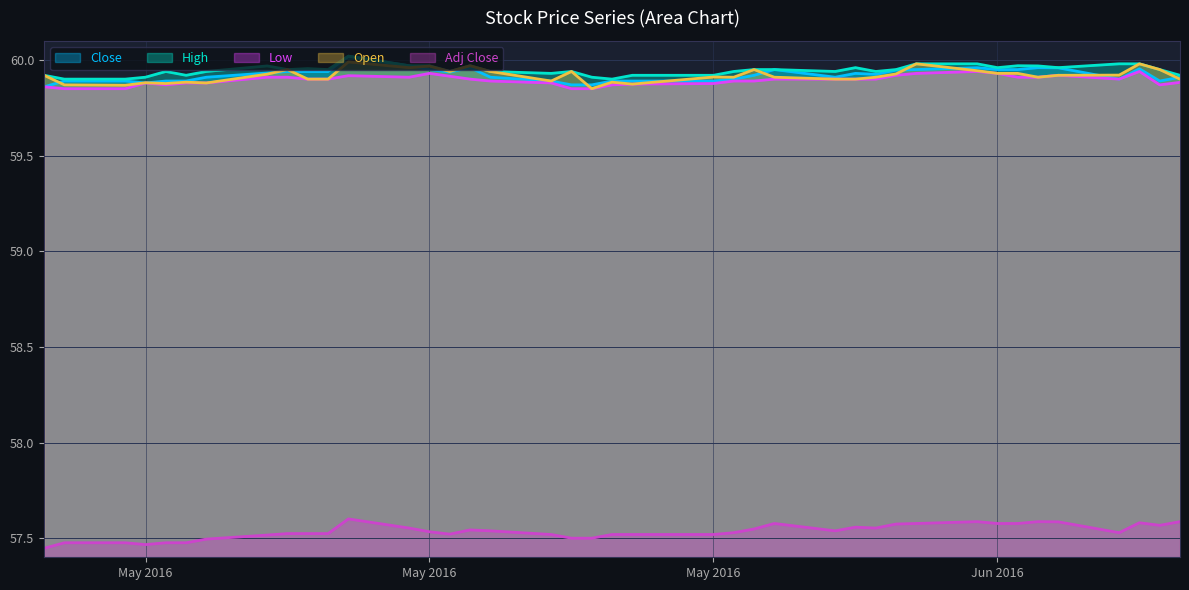

Does the chart display data point markers on the line(s)?

No